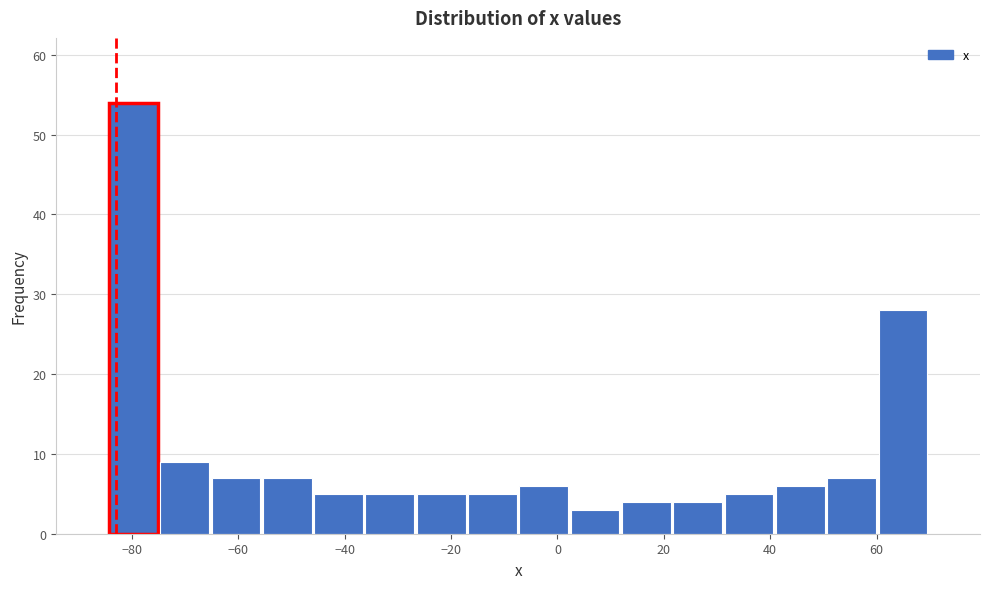

What is the height of the bar covering 40 to 50 on the x-axis? Neither the bar edges nor the heights are printed on the chart, so give them approximately, as read against the axes.

6